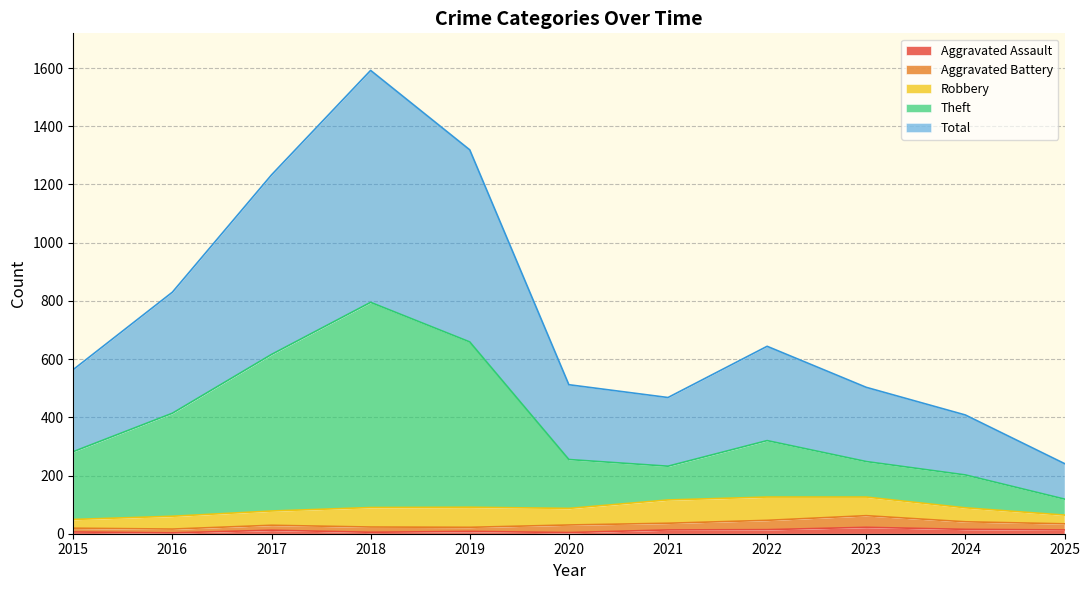

Which series has the largest total across all categories?

Total